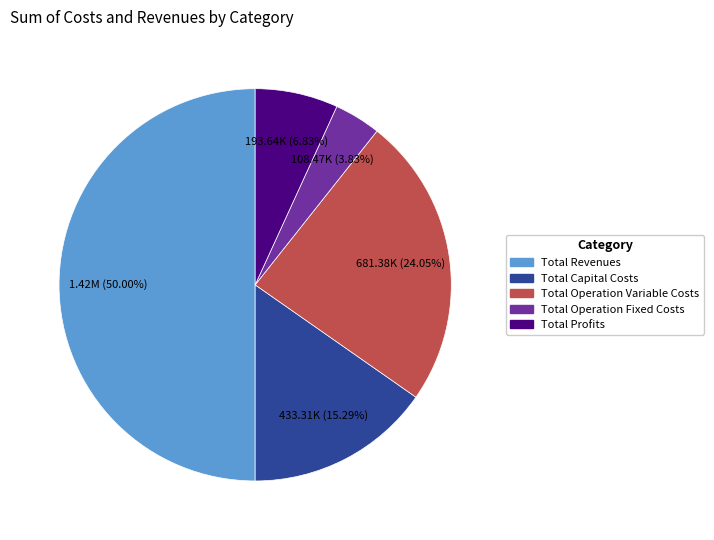

Count the number of slices in the pie.

5